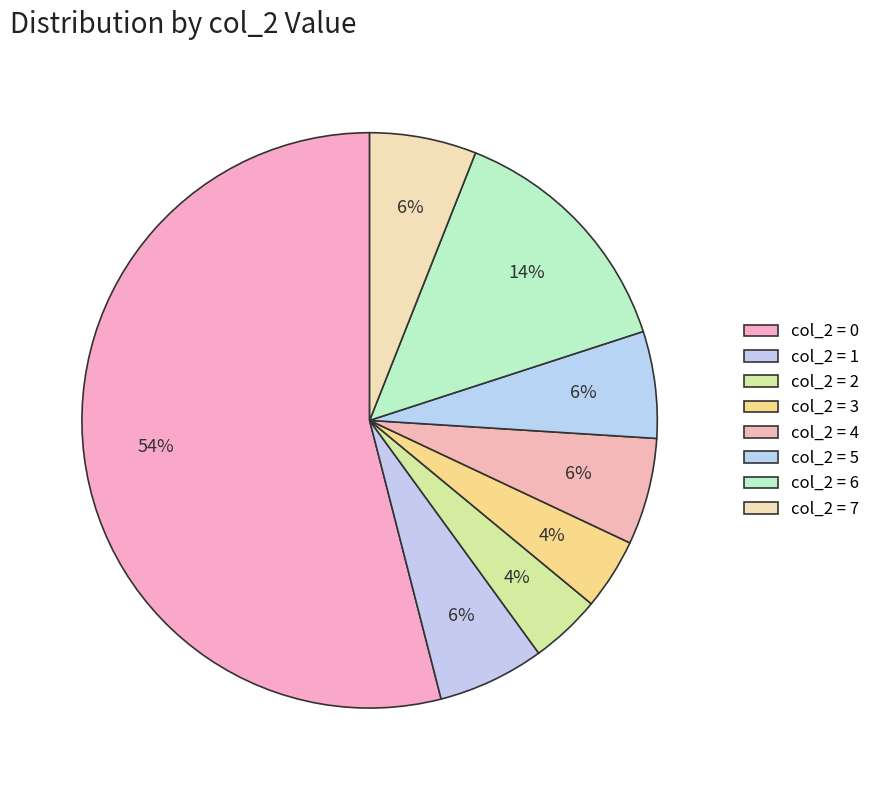

How many segments does this pie chart have?

8